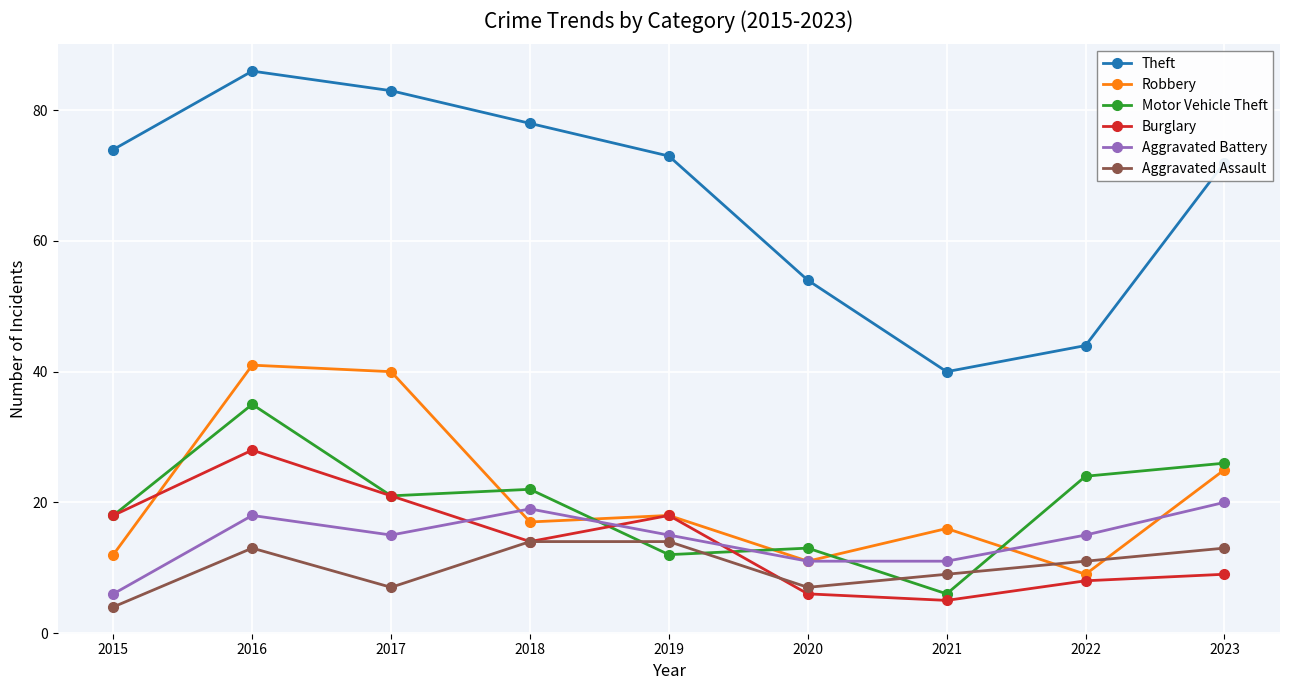

True or false: Burglary and Theft intersect in this chart.

False